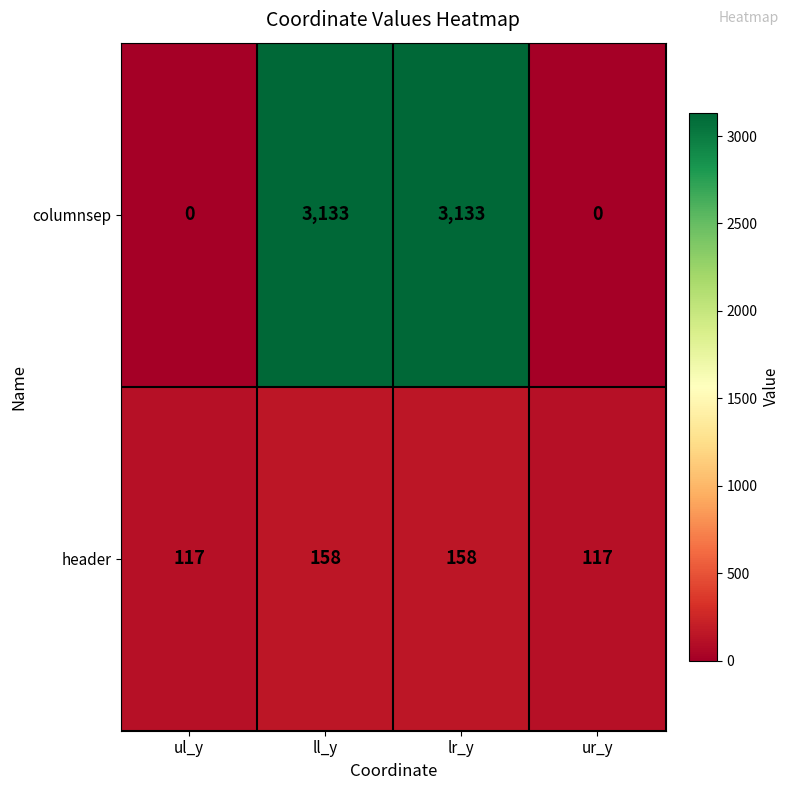

Which series has the largest total across all categories?

columnsep